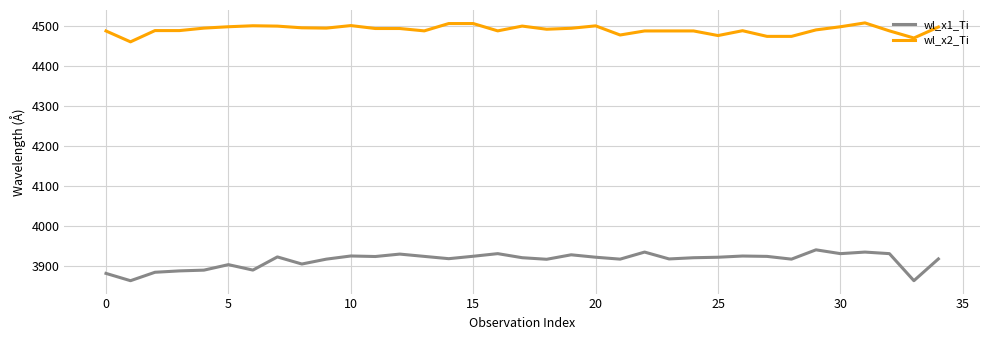

Which series has the widest spread of values?

wl_x1_Ti